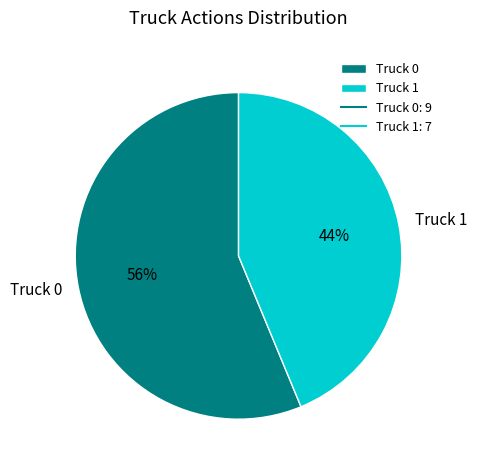

Is there a majority slice in this chart?

Yes